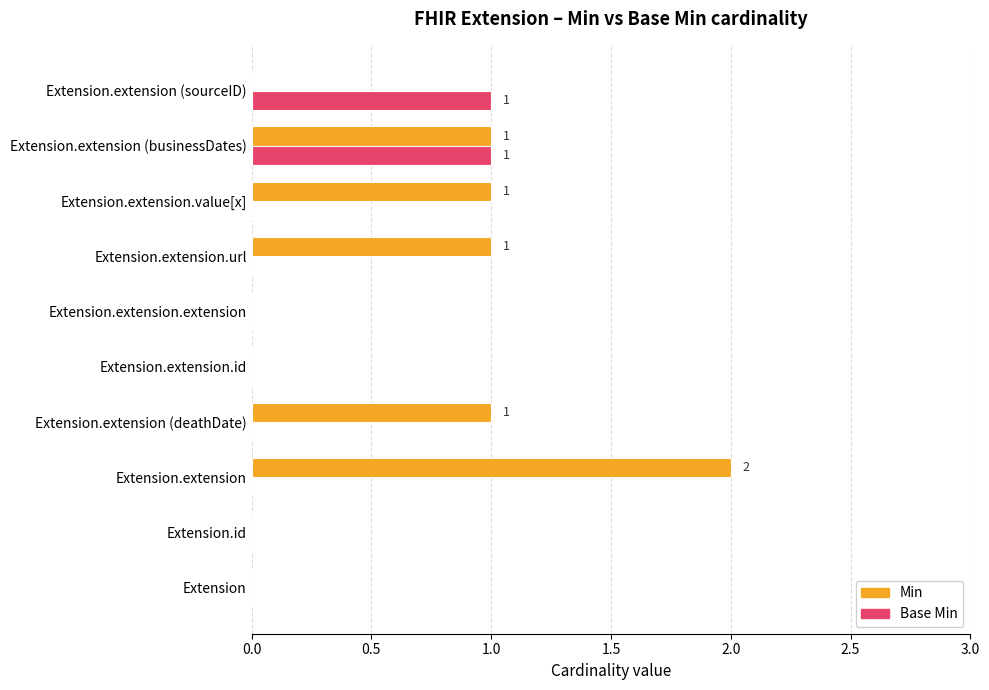

What is the sum of all Min values?

6